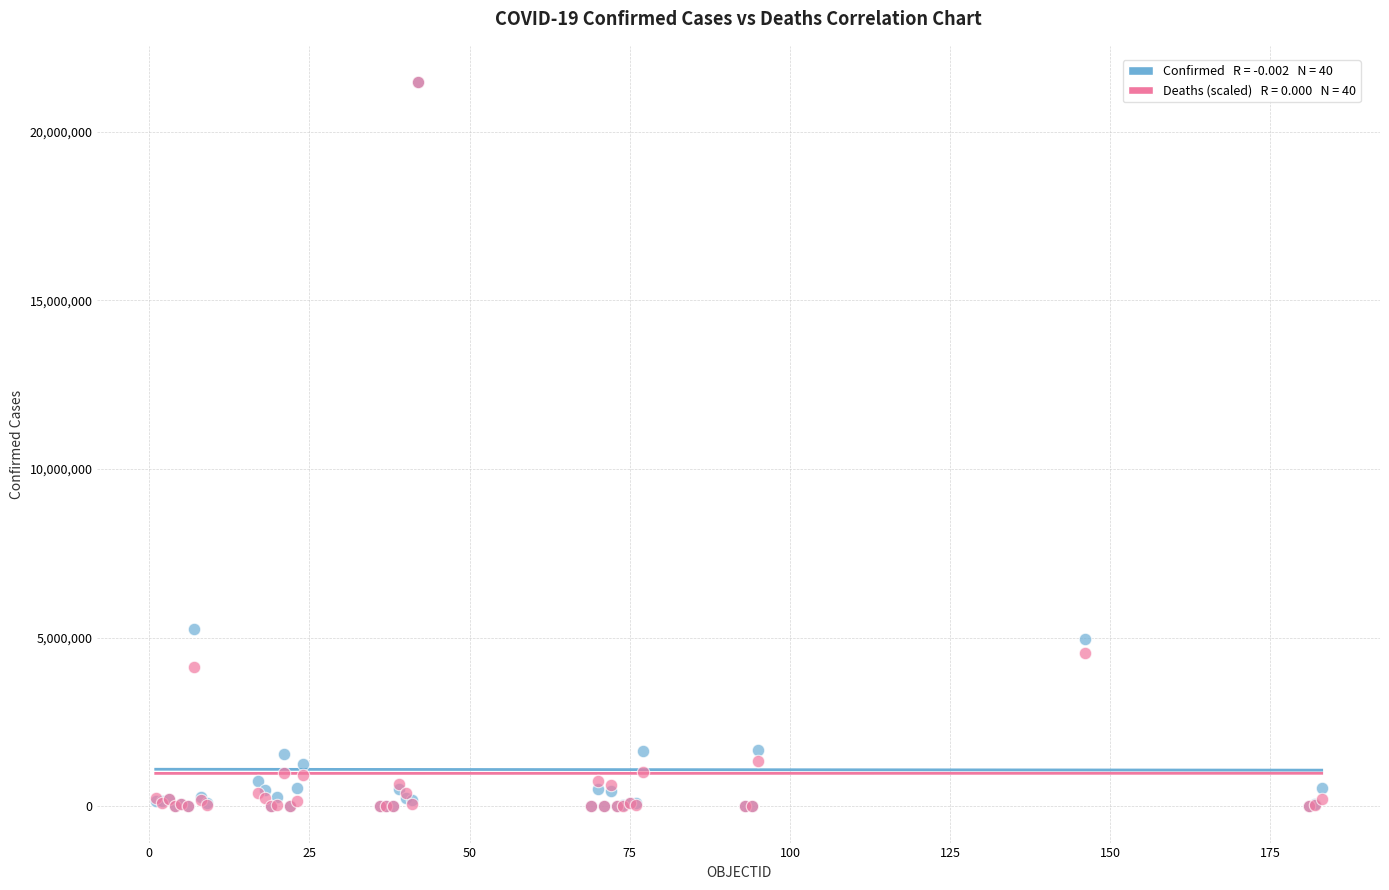

Across all series, what Y value is closest to 10734114?

5259738.0